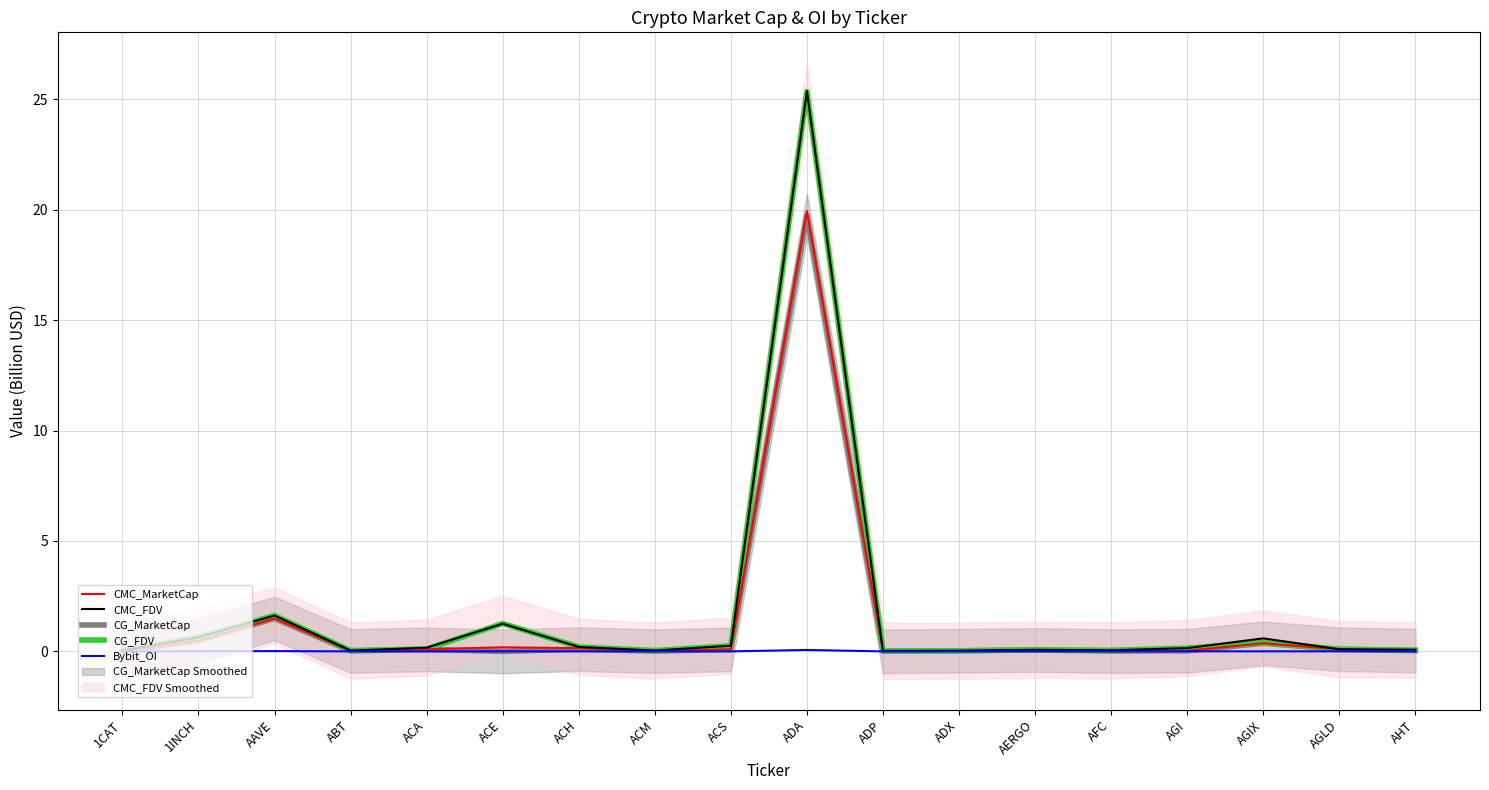

True or false: CG_MarketCap has a value of 0.1 at AGLD.

False